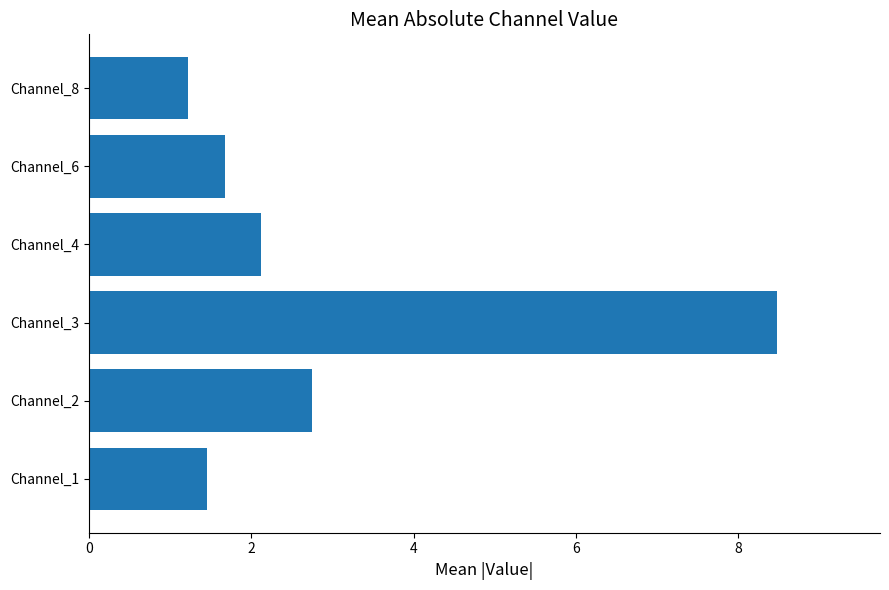

At which category does the chart reach its minimum across all series?

Channel_8